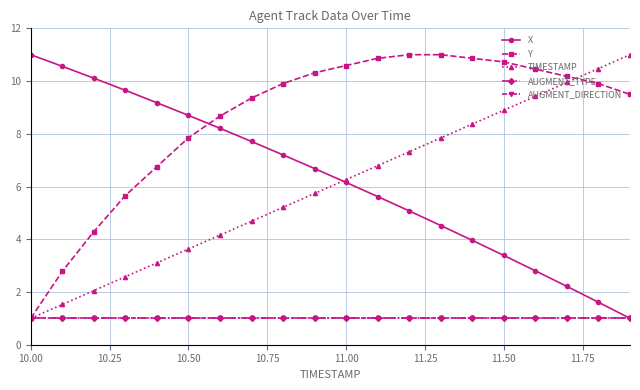

True or false: AUGMENT_TYPE and AUGMENT_DIRECTION intersect in this chart.

False